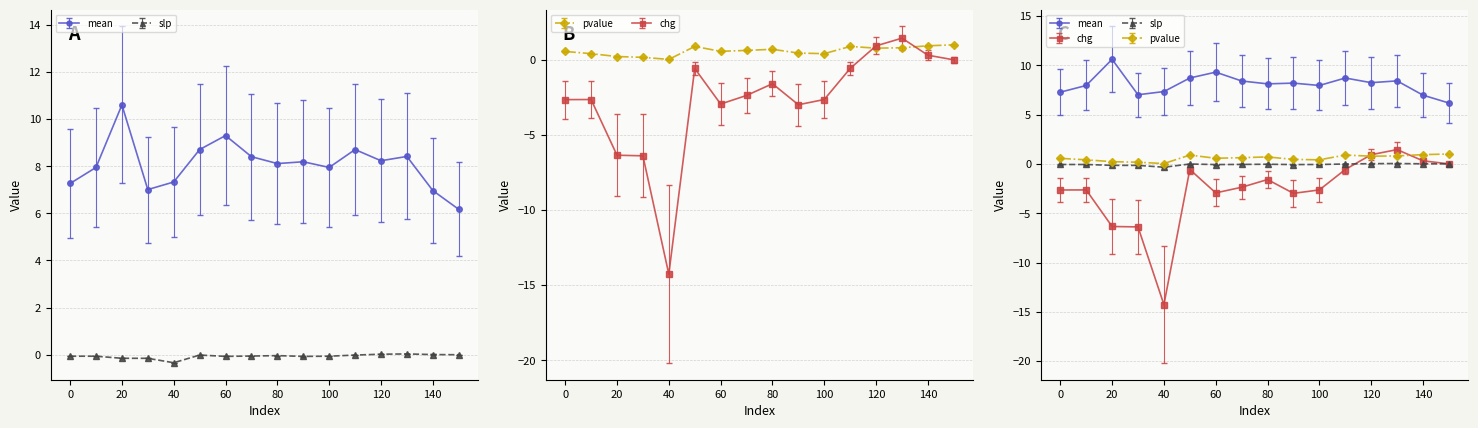

What is the sum of the pvalue values at 70 and 50?

1.5